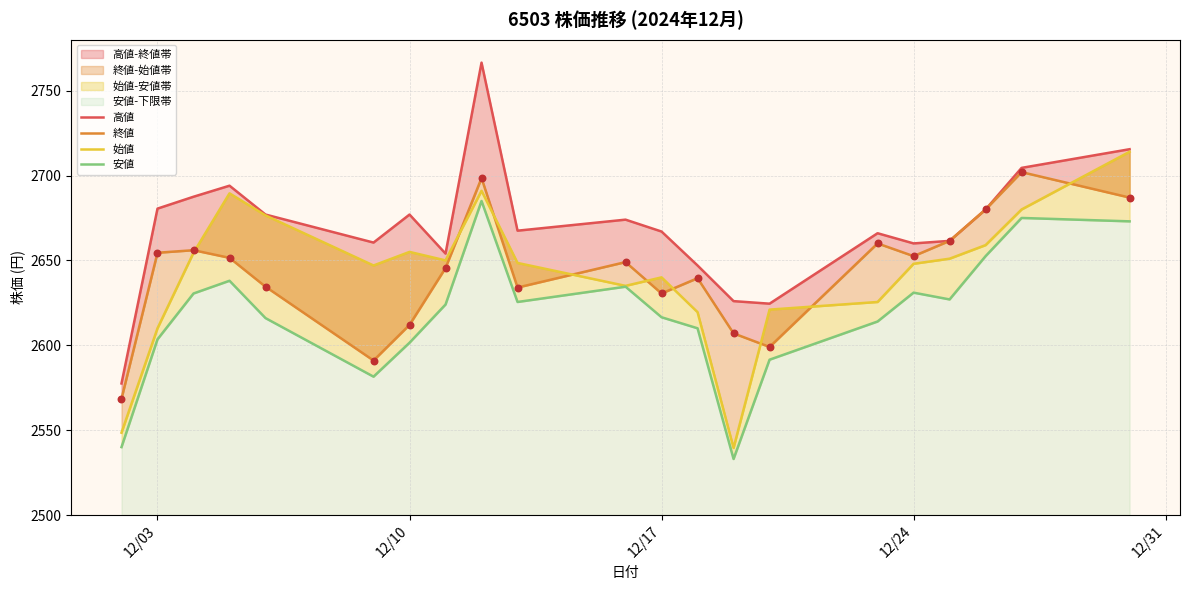

At how many categories does at least one series exceed 2632?

18